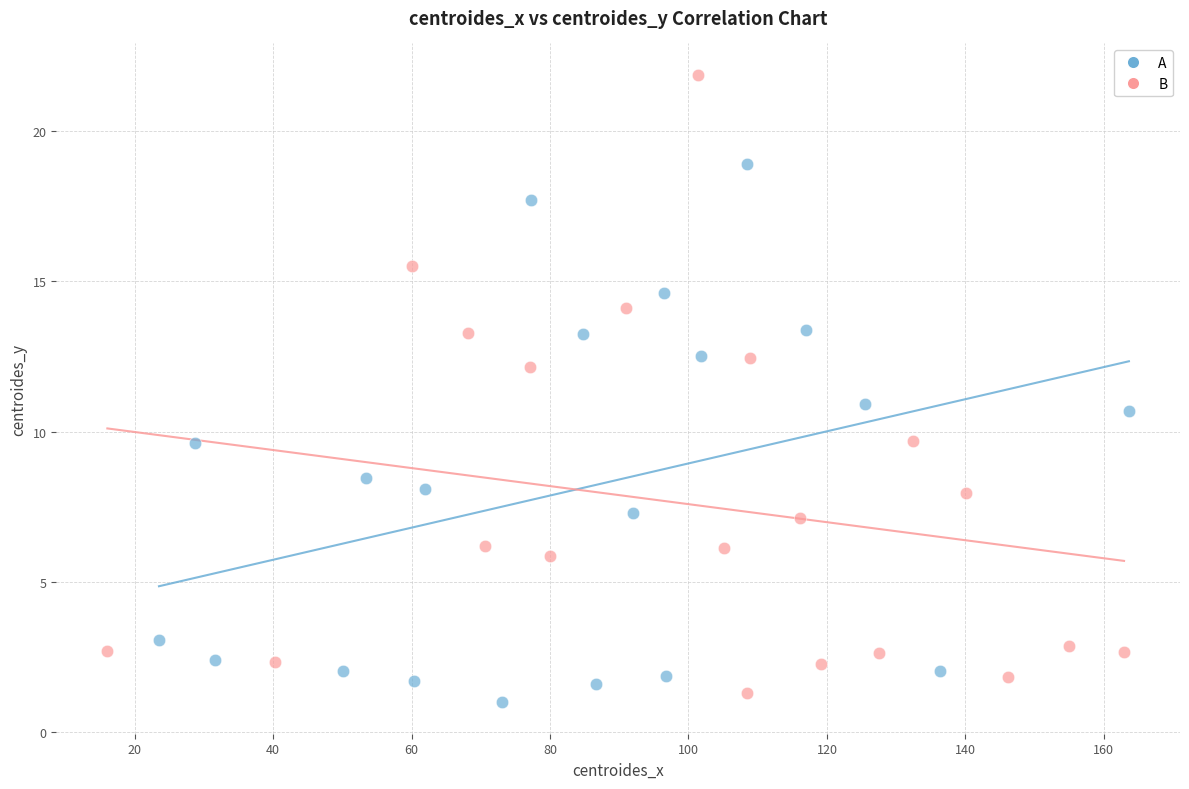

Which series contains the highest Y value?

B